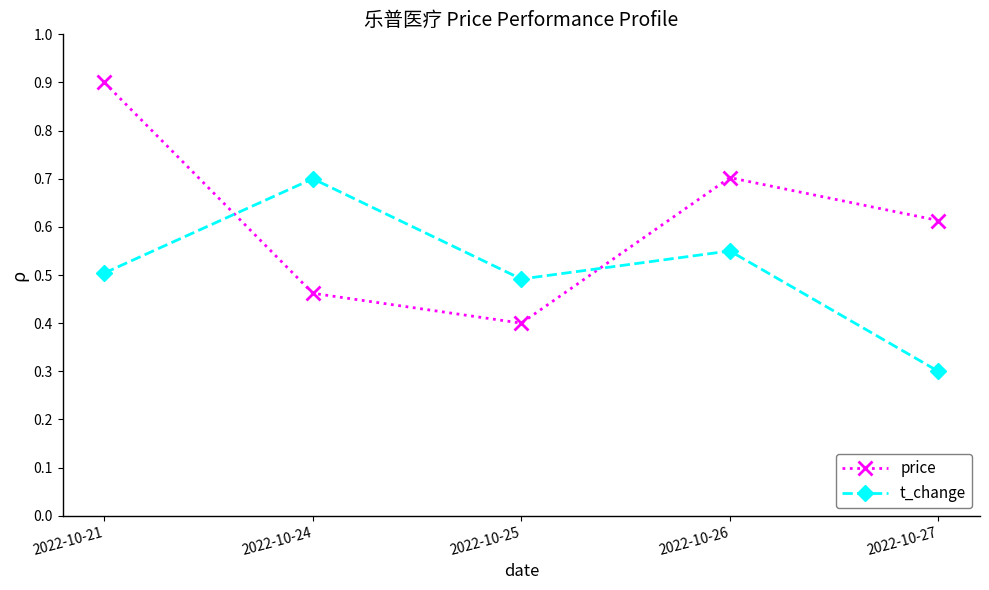

Read the t_change value at 2022-10-27.

0.3